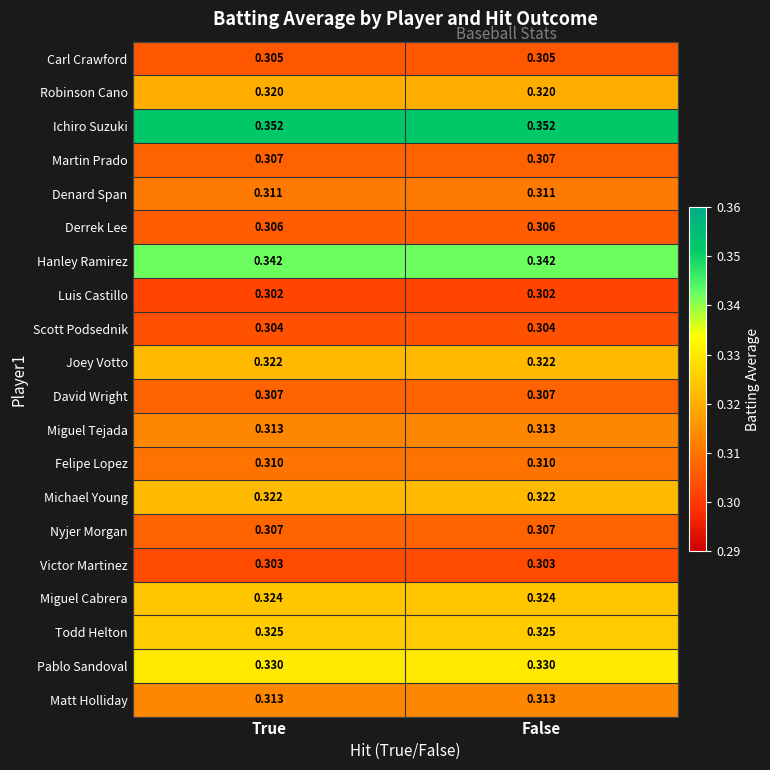

At how many categories does at least one series exceed 0?

2